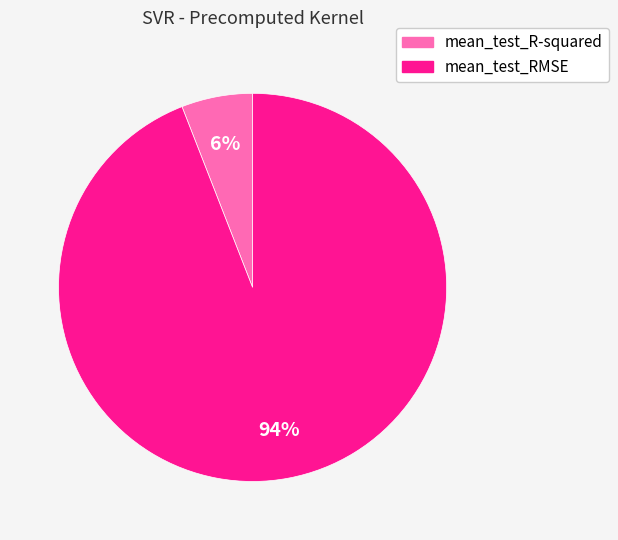

Which category has the smallest portion of the pie?

mean_test_R-squared